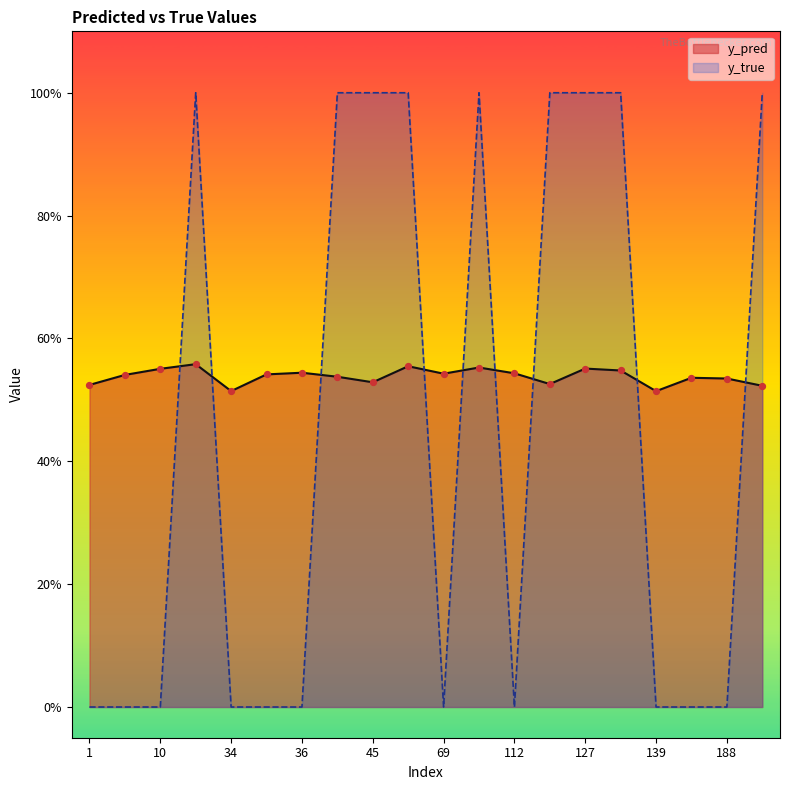

Which series has the largest Y range (max minus min)?

y_true